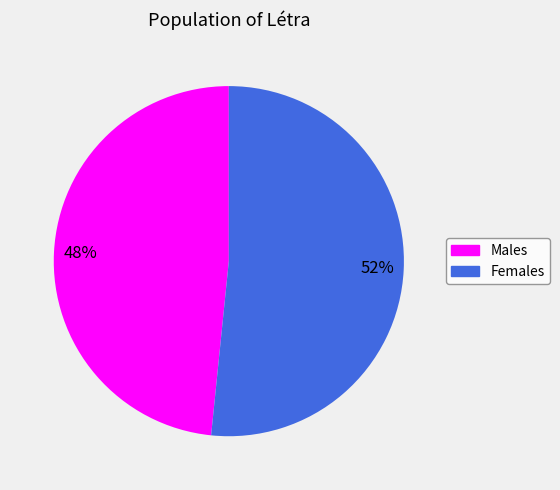

Rank the categories by value from lowest to highest.

Males, Females